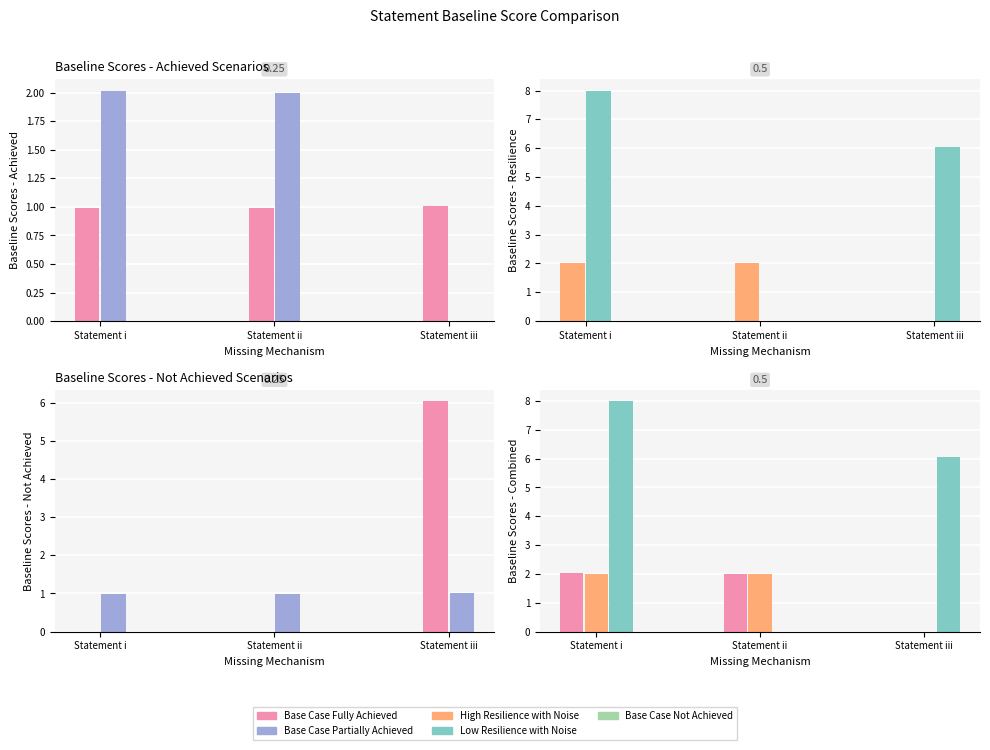

Reading left to right, extract all data points from this chart.

Base Case Fully Achieved Noise Added: 1.0	1.0	1.0
Base Case Partially Achieved Noise Added: 2.0	2.0	0.0
High Resilience with Noise: 2.0	2.0	0.0
Low Resilience with noise: 8.0	0.0	6.1
Base Case Not Achieved Noise Added: 0.0	0.0	6.0